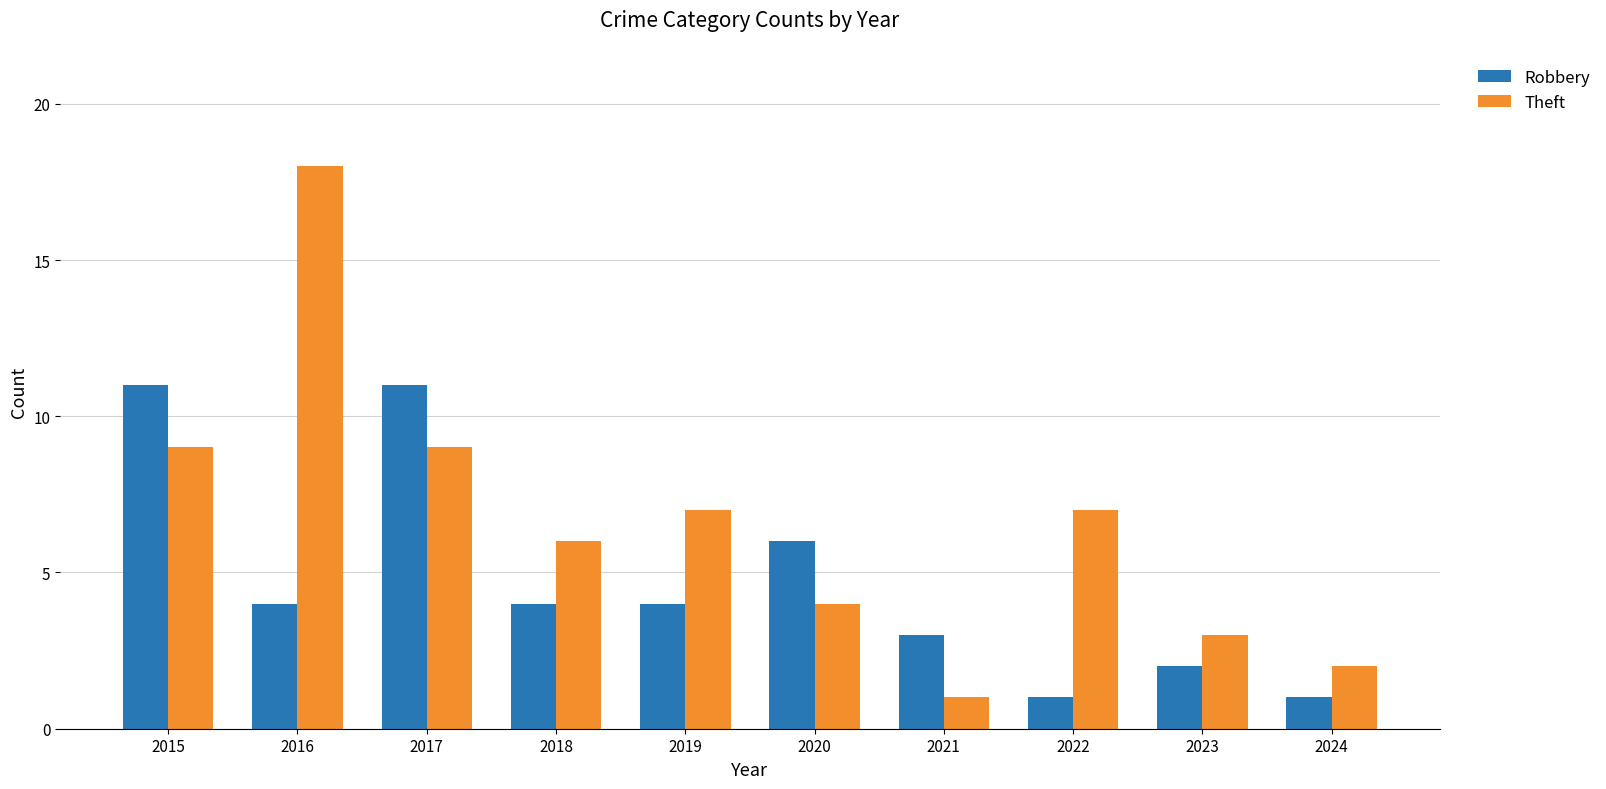

What is the greatest value displayed?

18